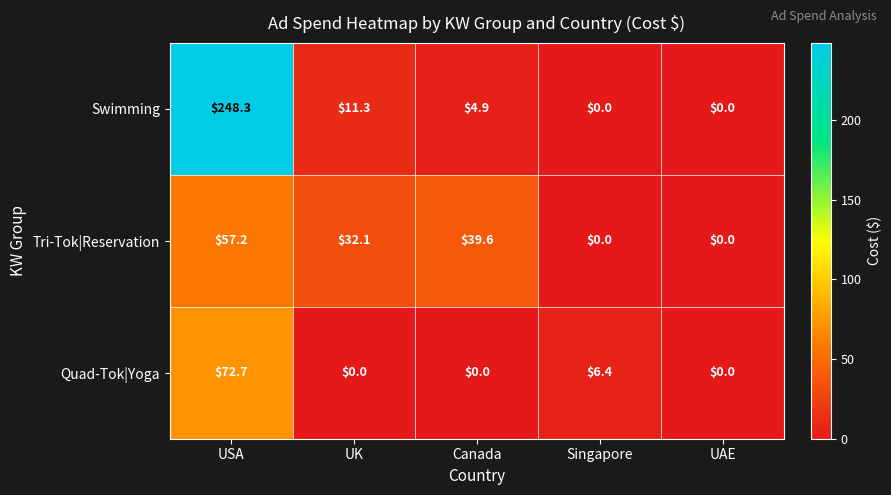

Is it true that Tri-Tok|Reservation equals -18.8 at Singapore?

False